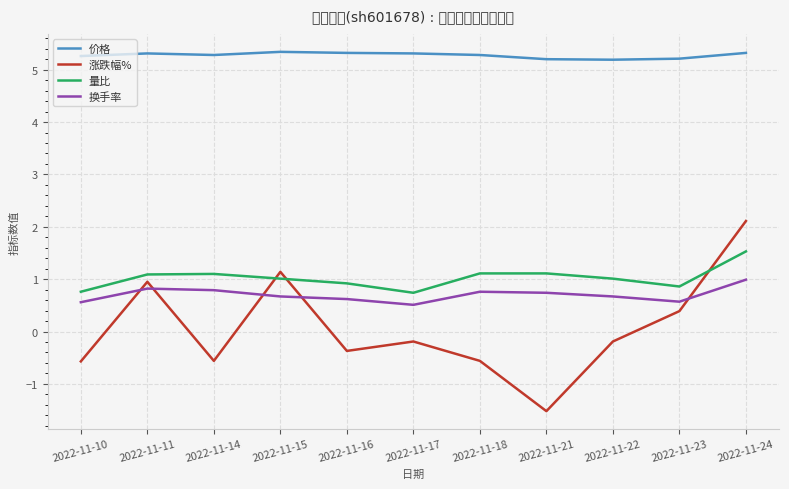

Is it true that 价格 equals 5.3 at 2022-11-11?

True